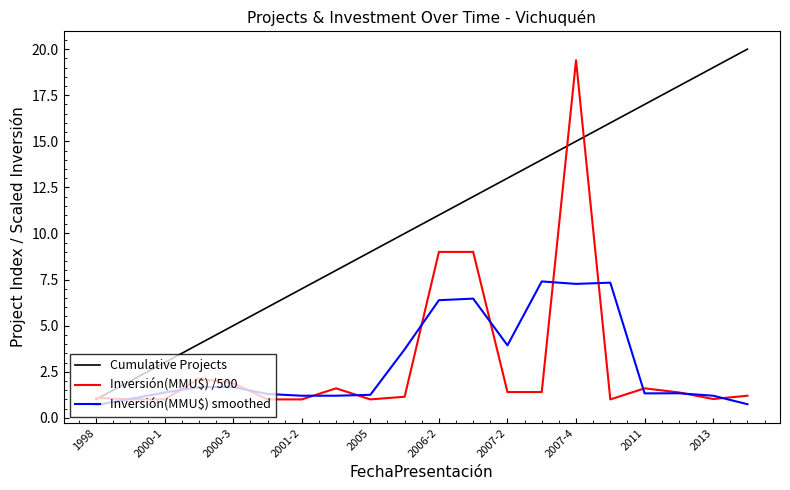

After their last crossing, which series has the higher values: Inversión(MMU$) /500 or Cumulative Projects?

Cumulative Projects